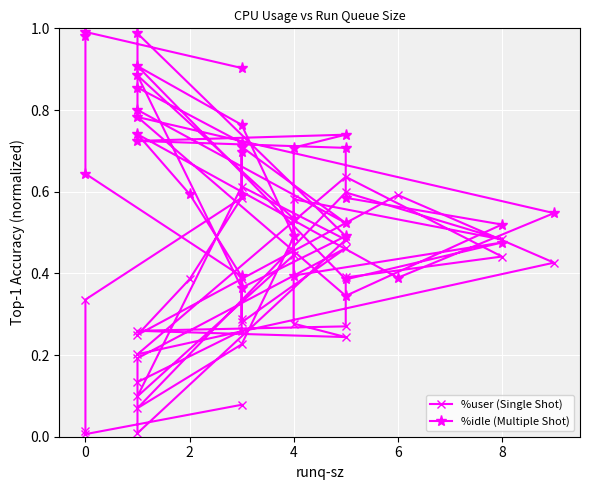

What is the difference between the maximum and second lowest values in the %idle series?

0.6